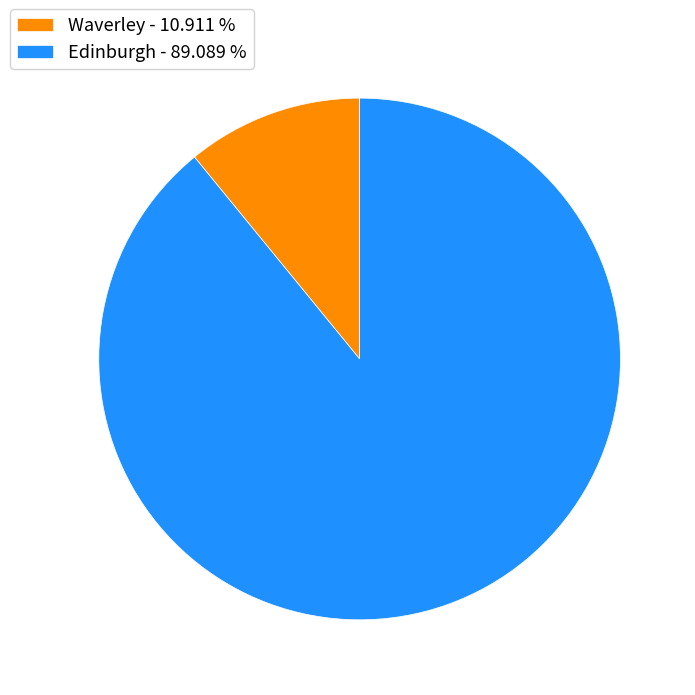

Is it true that Edinburgh is 89% of the pie?

True